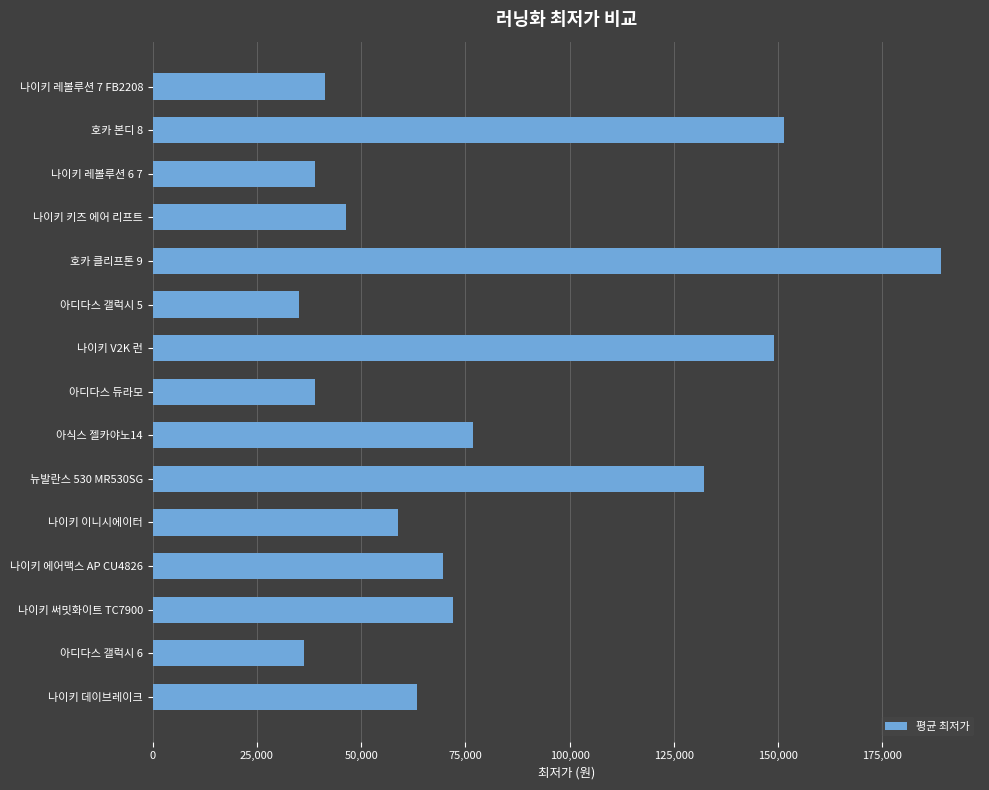

How many distinct data groups are displayed?

1